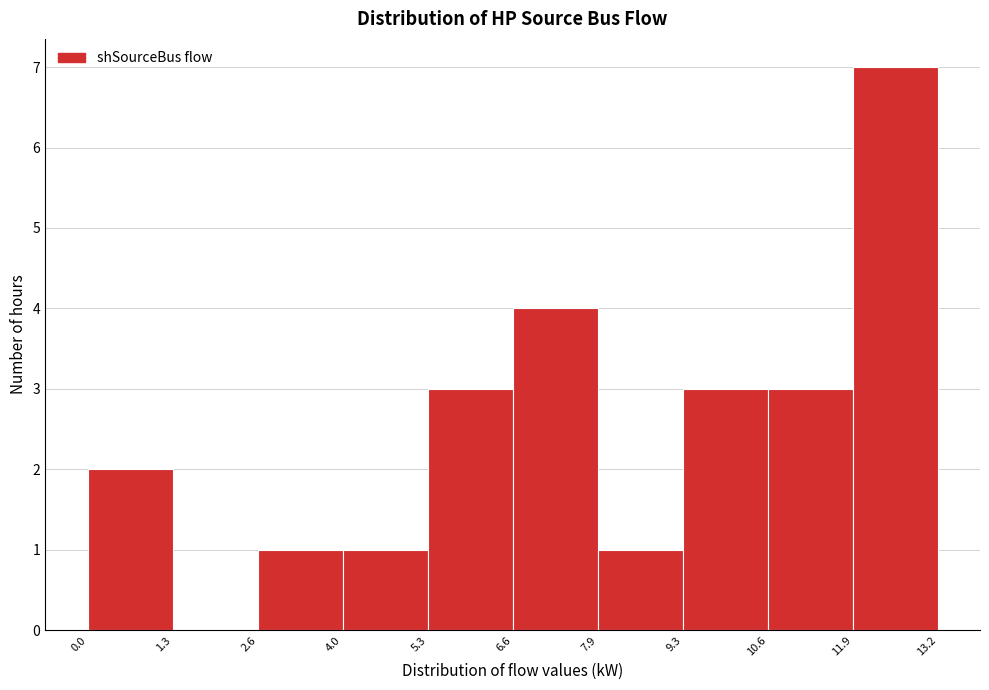

How tall is the bar that spans 7.9 to 9.3 on the x-axis? The values are not printed on the chart, so give them approximately, as read against the axis.

1